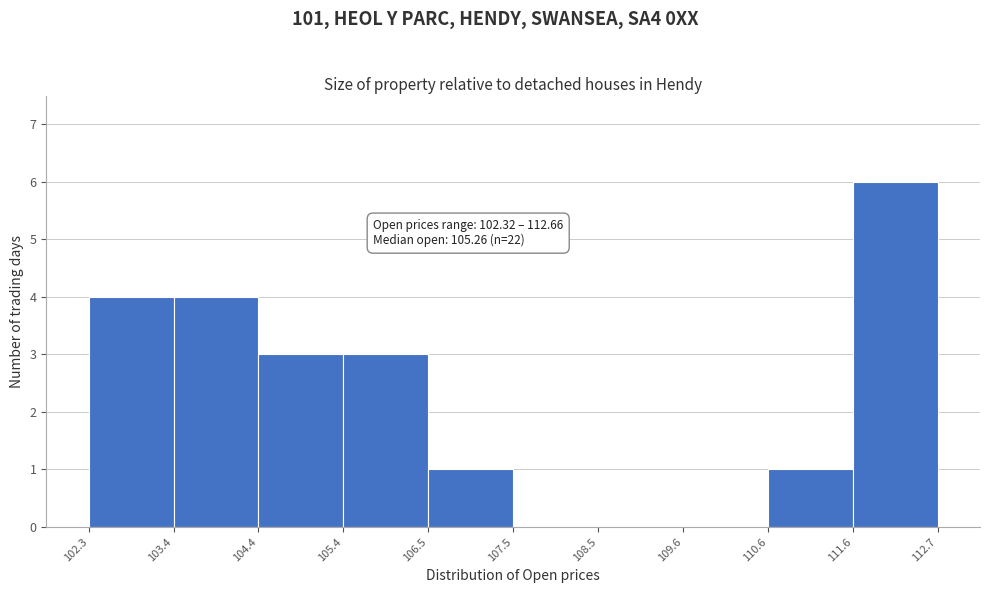

Over which range of the x-axis is the bar tallest?

111.6 to 112.7